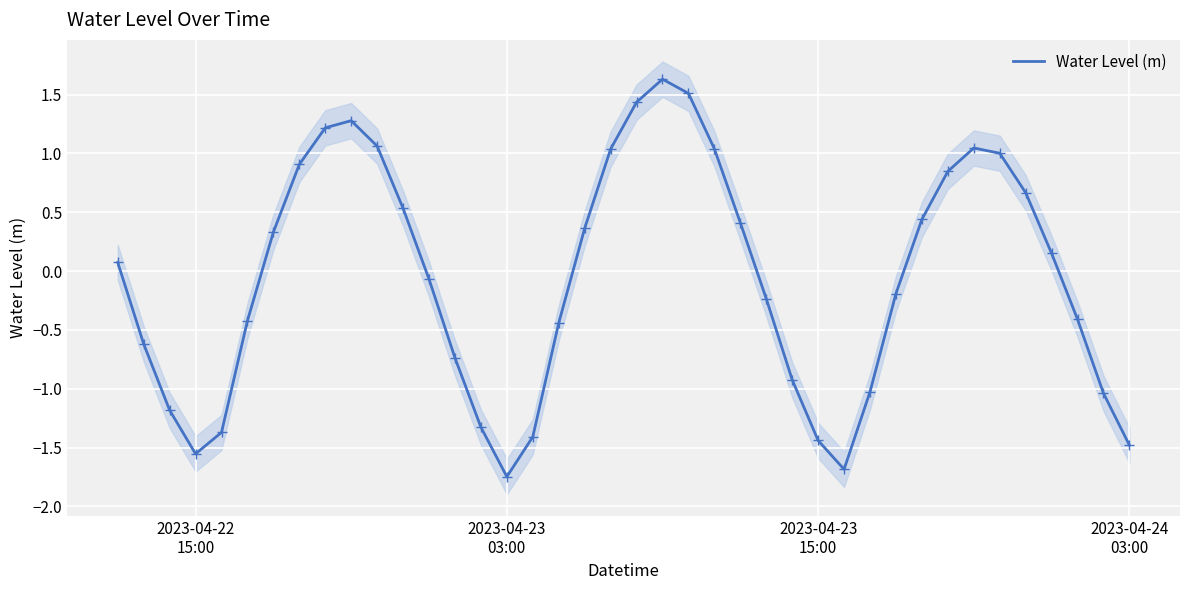

Reading left to right, transcribe all the data shown in this chart.

0.1	-0.6	-1.2	-1.6	-1.4	-0.4	0.3	0.9	1.2	1.3	1.1	0.5	-0.1	-0.7	-1.3	-1.7	-1.4	-0.4	0.4	1.0	1.4	1.6	1.5	1.0	0.4	-0.2	-0.9	-1.4	-1.7	-1.0	-0.2	0.4	0.8	1.0	1.0	0.7	0.2	-0.4	-1.0	-1.5